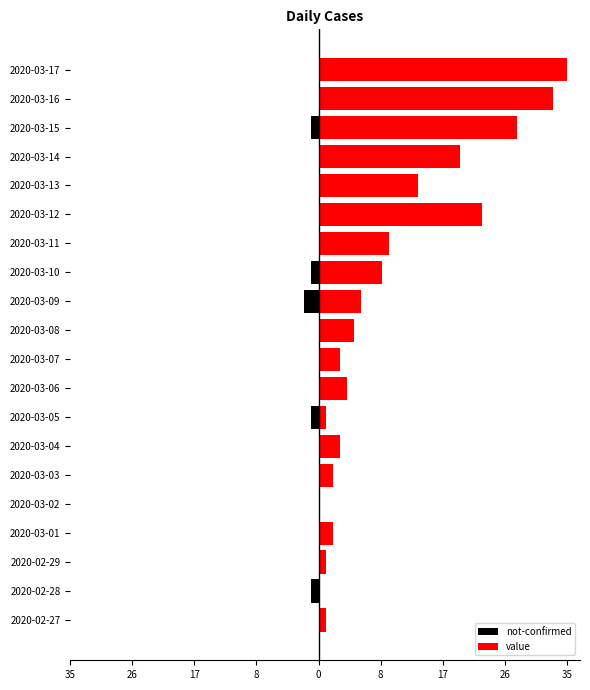

What is the minimum value for not-confirmed?

-2